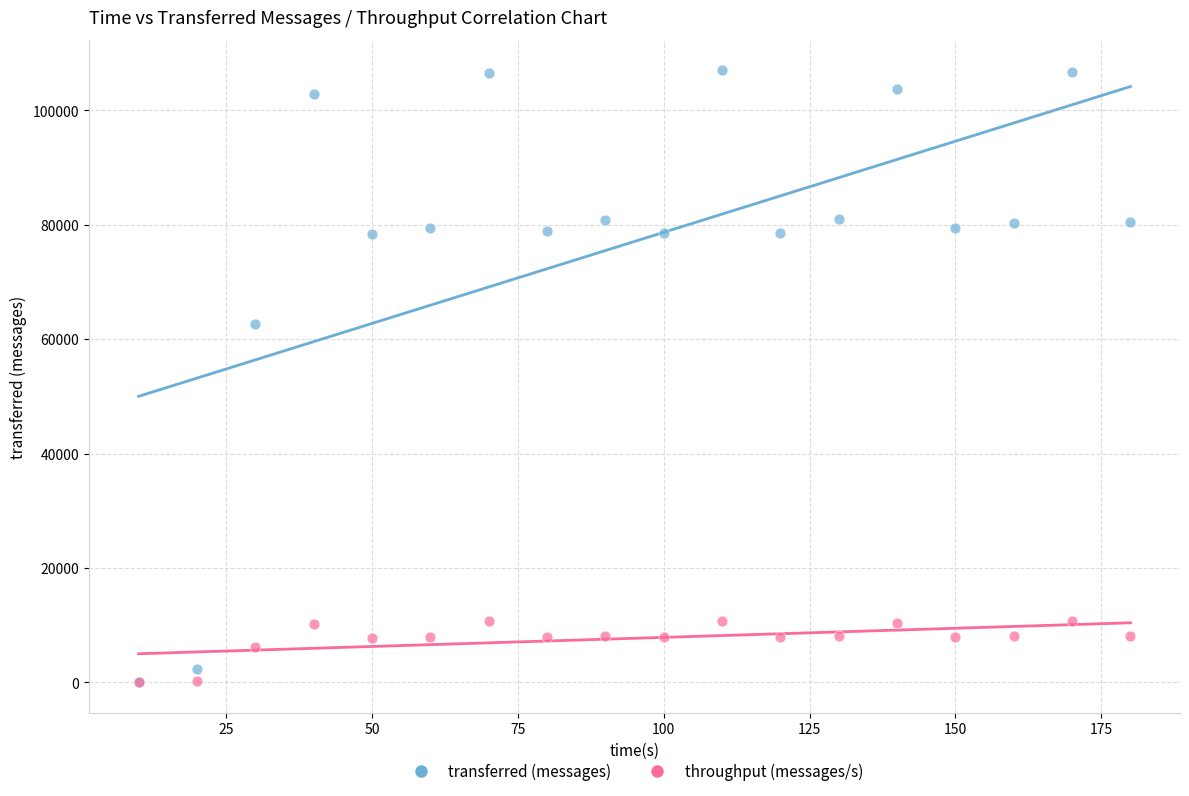

Which series contains the highest Y value?

transferred (messages)